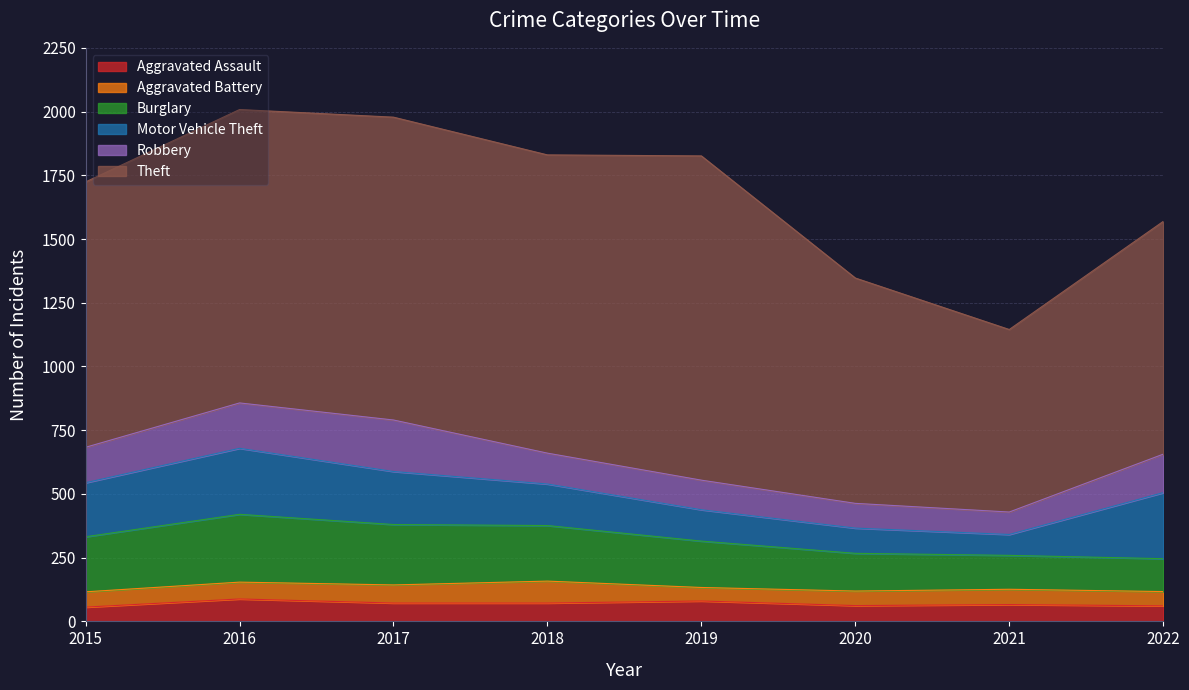

Reading left to right, transcribe all the data shown in this chart.

Aggravated Assault: 56	88	72	72	80	62	66	61
Aggravated Battery: 60	66	71	86	53	57	60	56
Burglary: 216	266	237	218	182	148	133	129
Motor Vehicle Theft: 212	259	208	163	123	99	82	259
Robbery: 139	178	202	121	116	97	88	151
Theft: 1041	1151	1188	1170	1272	884	716	913